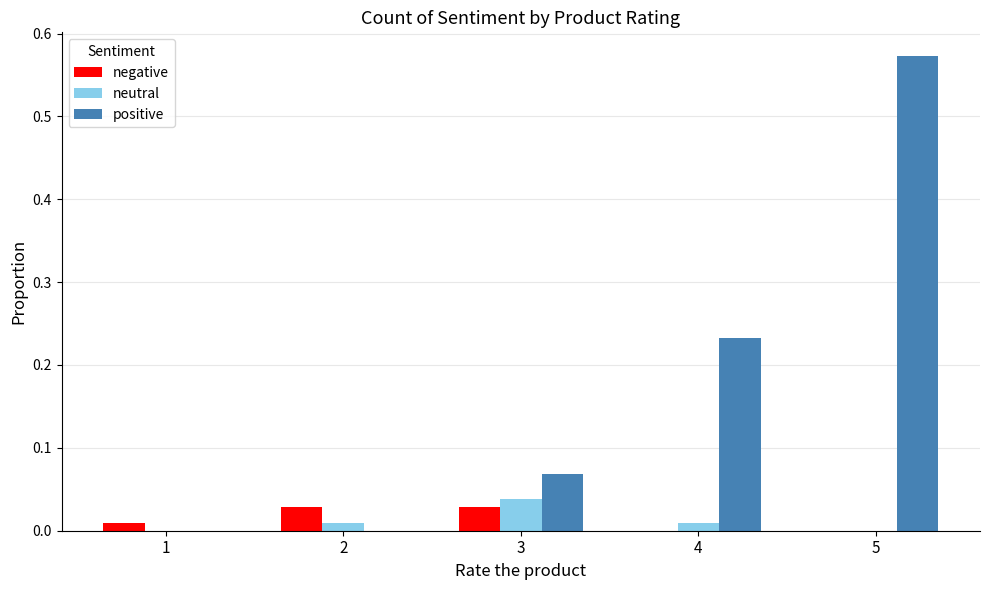

True or false: neutral has a value of 0.0 at 4.

True